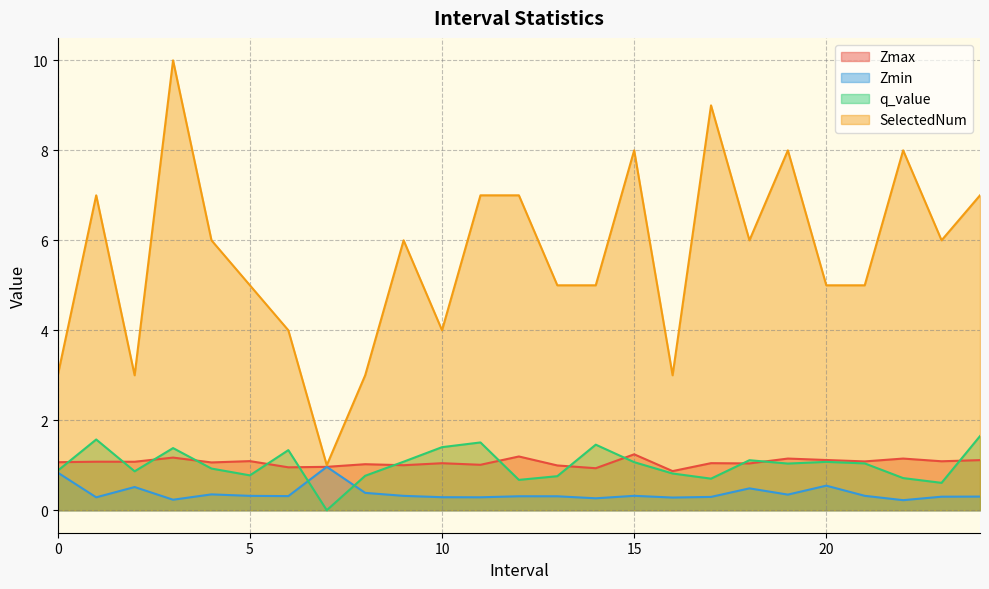

True or false: Zmax has a value of 0.5 at 5.

False